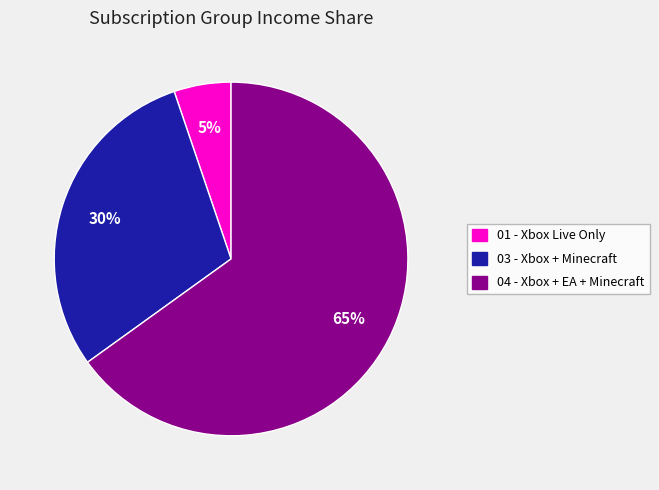

Is the sum of 03 - Xbox + Minecraft and 04 - Xbox + EA + Minecraft greater than half?

Yes